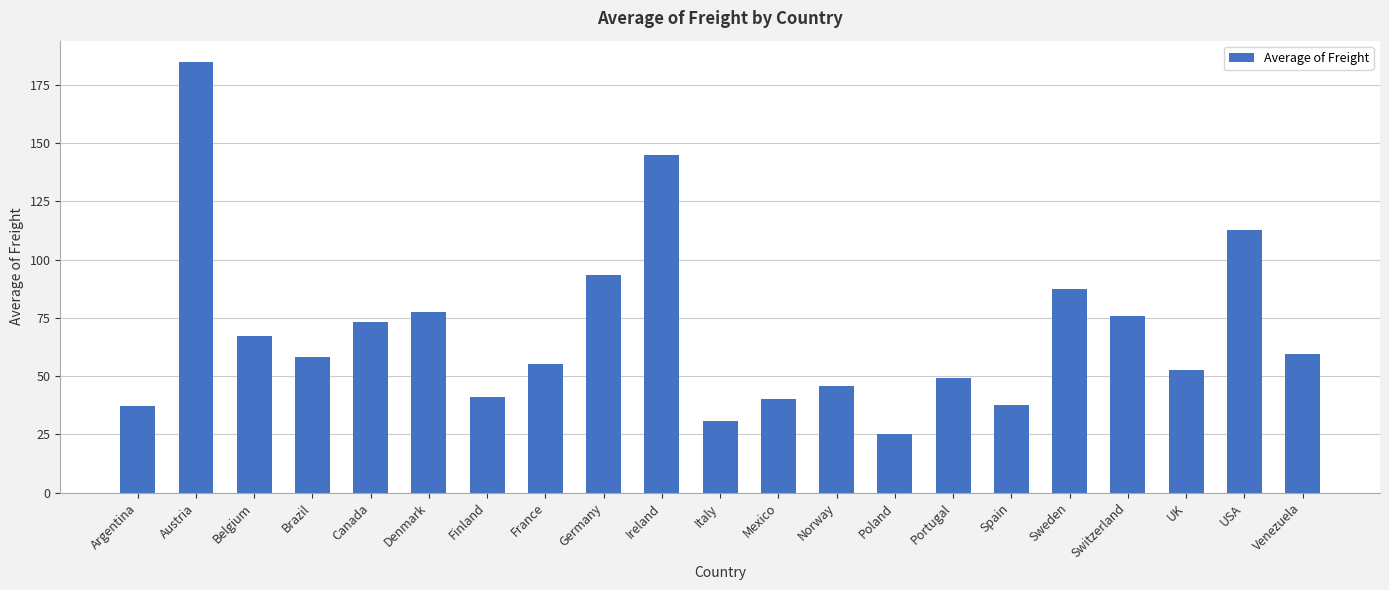

What is the maximum value shown in the chart?

184.8